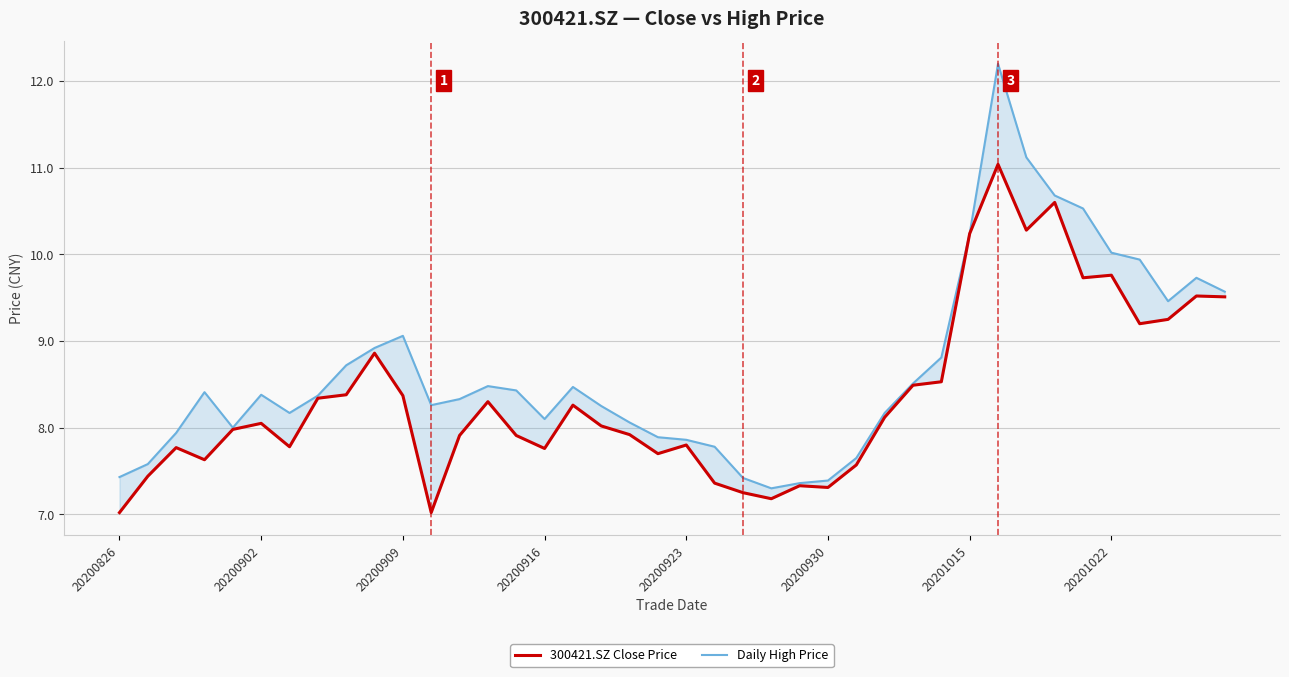

True or false: 300421.SZ Close Price and Daily High Price cross at least once.

False